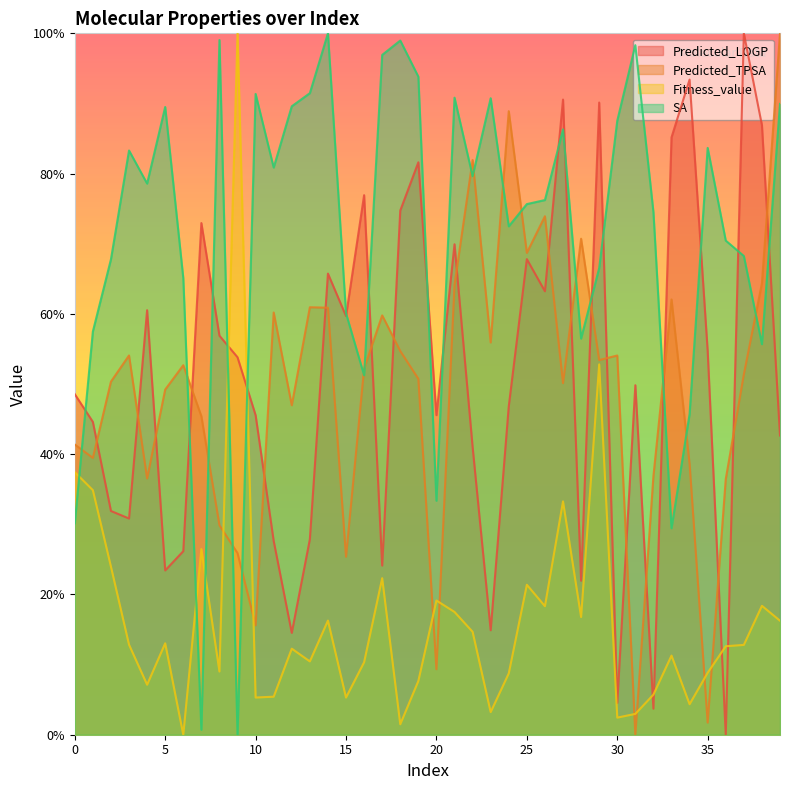

What is the sum of all SA values?

2857.7